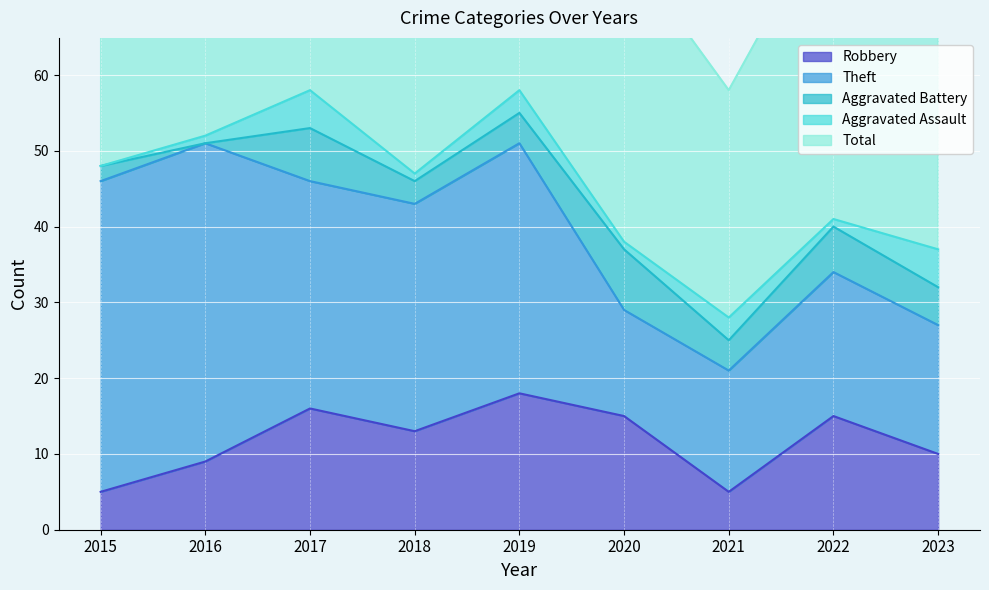

Which label corresponds to the smallest value in the chart?

2016